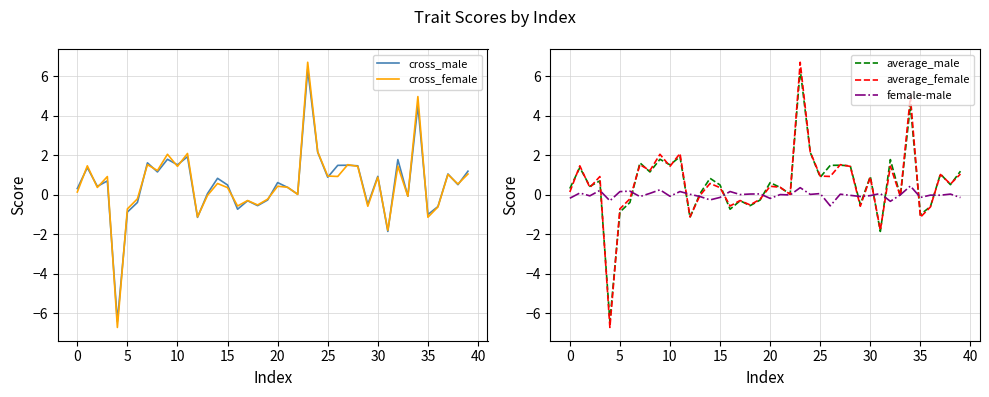

Reading left to right, what are all the values shown in this chart?

cross_male: 0.3	1.4	0.4	0.7	-6.4	-0.9	-0.4	1.6	1.2	1.8	1.5	1.9	-1.1	0.1	0.8	0.5	-0.7	-0.3	-0.6	-0.3	0.6	0.4	0.0	6.4	2.2	0.9	1.5	1.5	1.5	-0.5	0.9	-1.9	1.8	-0.1	4.5	-1.0	-0.6	1.1	0.5	1.2
cross_female: 0.1	1.5	0.4	0.9	-6.7	-0.7	-0.2	1.5	1.2	2.1	1.4	2.1	-1.1	-0.0	0.6	0.4	-0.6	-0.3	-0.5	-0.2	0.4	0.4	0.0	6.7	2.2	0.9	0.9	1.5	1.4	-0.6	0.9	-1.8	1.4	-0.1	5.0	-1.1	-0.6	1.0	0.5	1.1
average_male: 0.3	1.4	0.4	0.7	-6.4	-0.9	-0.4	1.6	1.2	1.8	1.5	1.9	-1.1	0.1	0.8	0.5	-0.7	-0.3	-0.6	-0.3	0.6	0.4	0.0	6.4	2.2	0.9	1.5	1.5	1.5	-0.5	0.9	-1.9	1.8	-0.1	4.5	-1.0	-0.6	1.1	0.5	1.2
average_female: 0.1	1.5	0.4	0.9	-6.7	-0.7	-0.2	1.5	1.2	2.1	1.4	2.1	-1.1	-0.0	0.6	0.4	-0.6	-0.3	-0.5	-0.2	0.4	0.4	0.0	6.7	2.2	0.9	0.9	1.5	1.4	-0.6	0.9	-1.8	1.4	-0.1	5.0	-1.1	-0.6	1.0	0.5	1.1
female-male: -0.2	0.1	-0.1	0.2	-0.3	0.2	0.2	-0.1	0.1	0.3	-0.1	0.2	0.0	-0.1	-0.3	-0.1	0.2	0.0	0.0	0.0	-0.2	0.0	-0.0	0.4	0.0	0.1	-0.6	0.0	-0.0	-0.1	-0.0	0.1	-0.3	-0.0	0.4	-0.1	-0.0	-0.0	0.0	-0.1